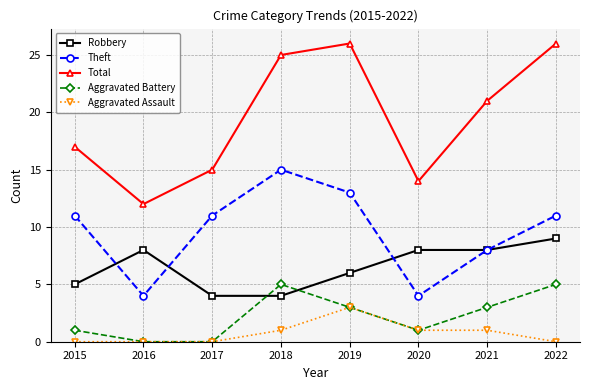

Reading left to right, extract all data points from this chart.

Robbery: 2015=5	2016=8	2017=4	2018=4	2019=6	2020=8	2021=8	2022=9
Theft: 2015=11	2016=4	2017=11	2018=15	2019=13	2020=4	2021=8	2022=11
Total: 2015=17	2016=12	2017=15	2018=25	2019=26	2020=14	2021=21	2022=26
Aggravated Battery: 2015=1	2016=0	2017=0	2018=5	2019=3	2020=1	2021=3	2022=5
Aggravated Assault: 2015=0	2016=0	2017=0	2018=1	2019=3	2020=1	2021=1	2022=0